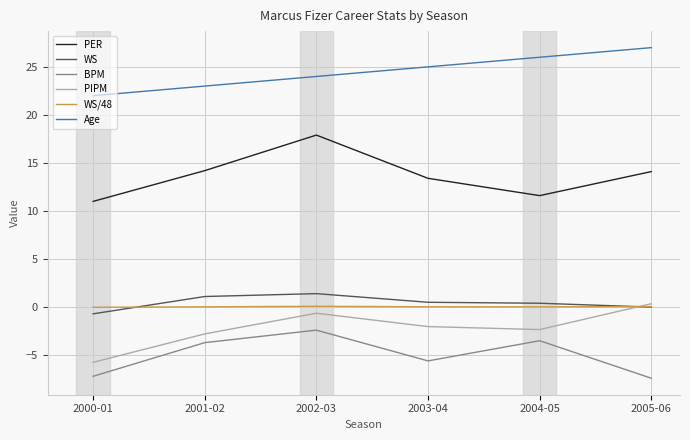

True or false: BPM has a value of -2.3 at 2005-06.

False